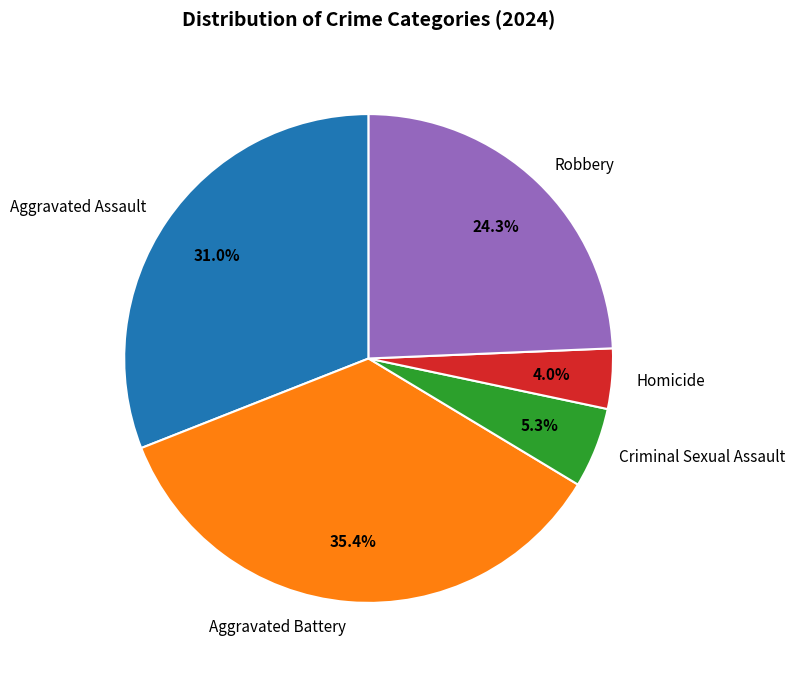

Does Robbery represent more than half of the total?

No